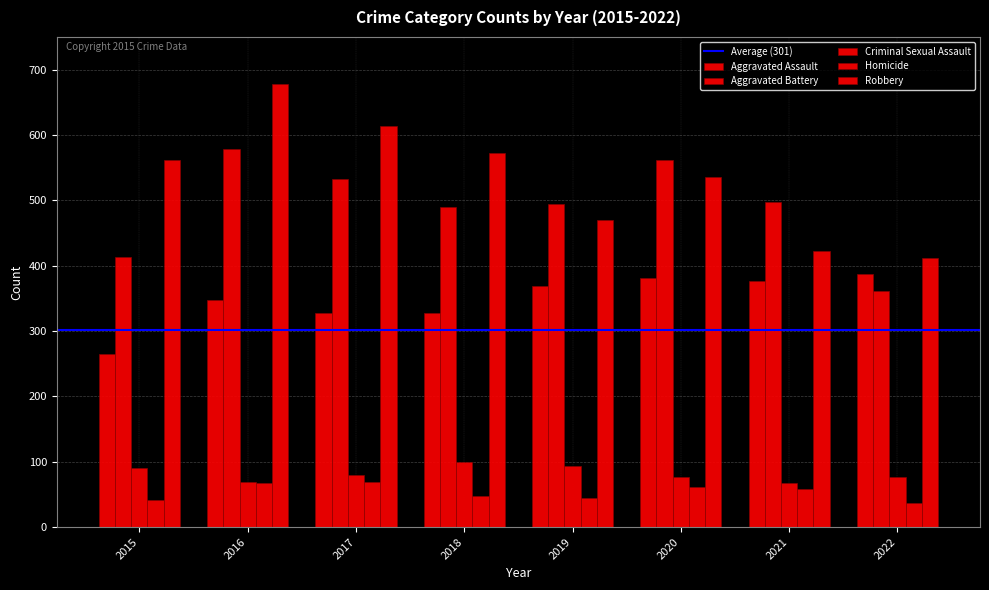

How many bars are there in total?

40